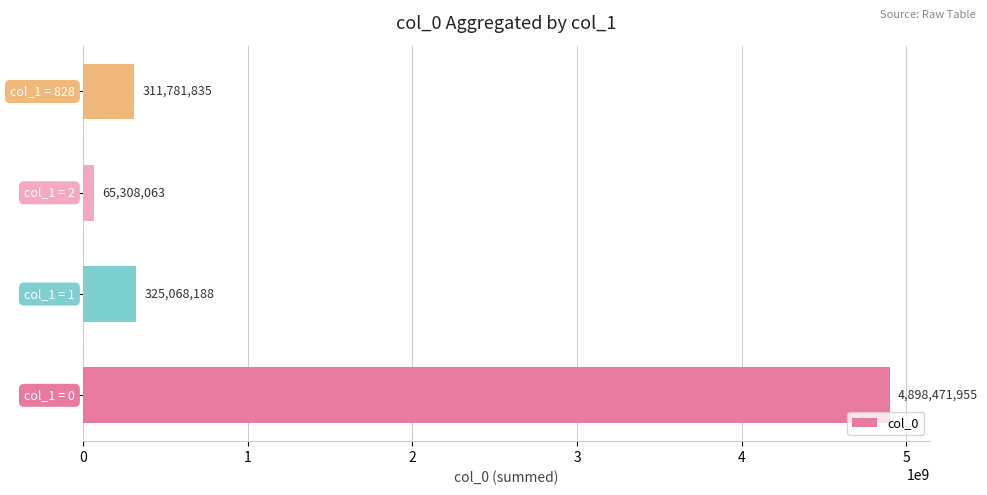

Does the chart contain stacked bars?

No